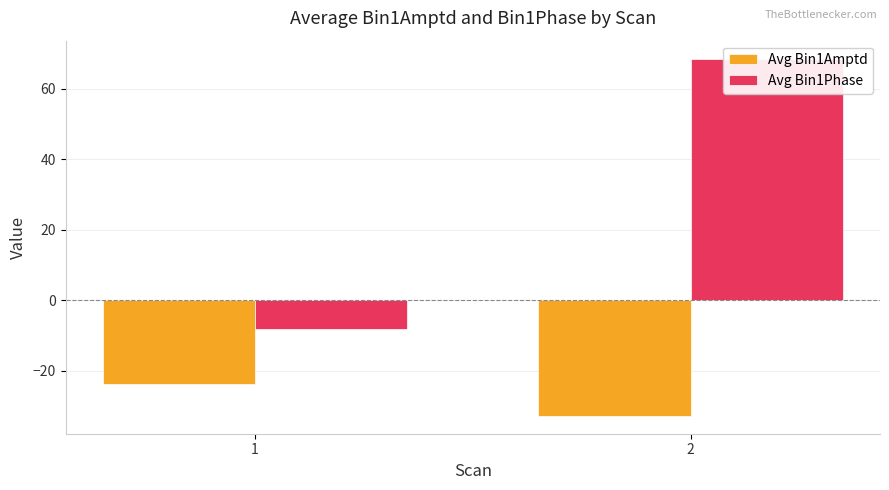

What is the lowest value of the Avg Bin1Phase series?

-8.0